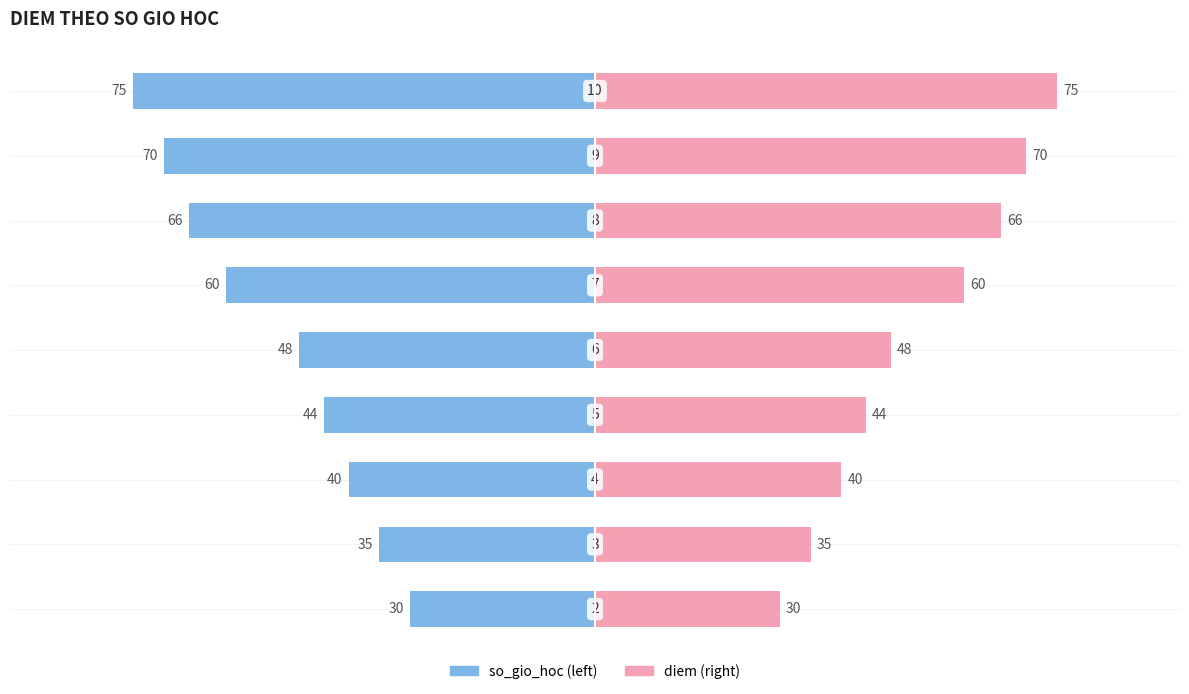

Which series has the widest spread of values?

diem